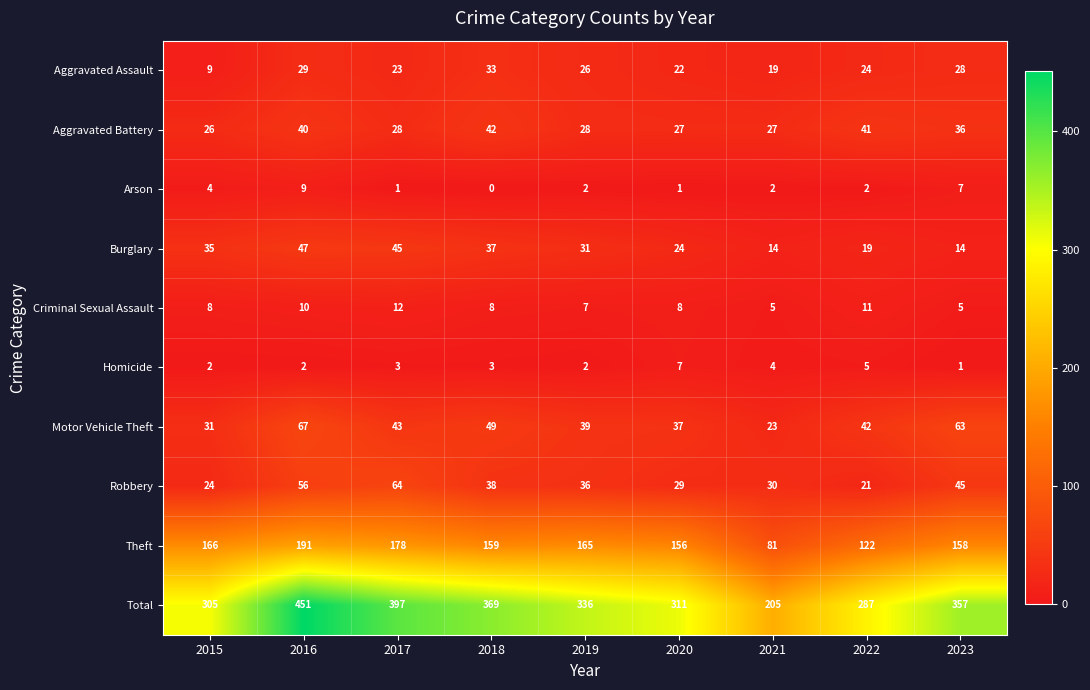

Which label corresponds to the largest value in the chart?

2016